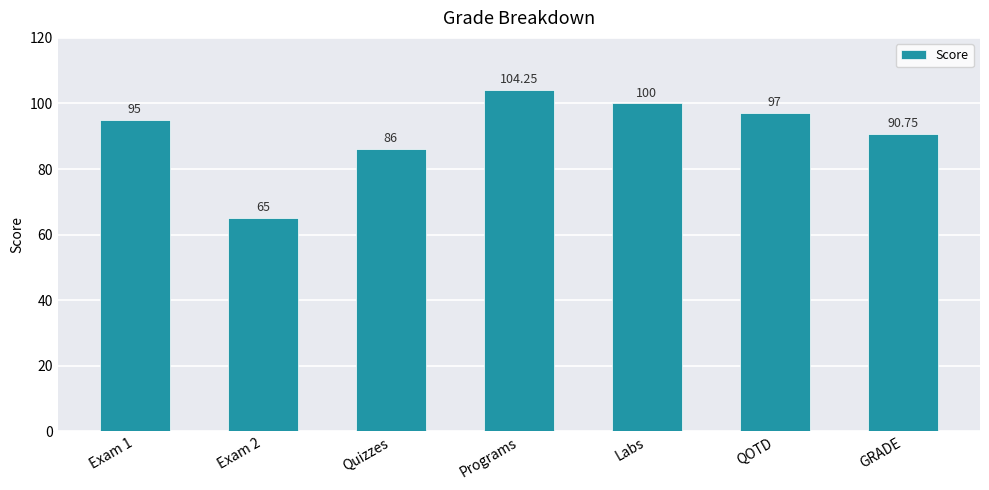

What is the average value?

91.1